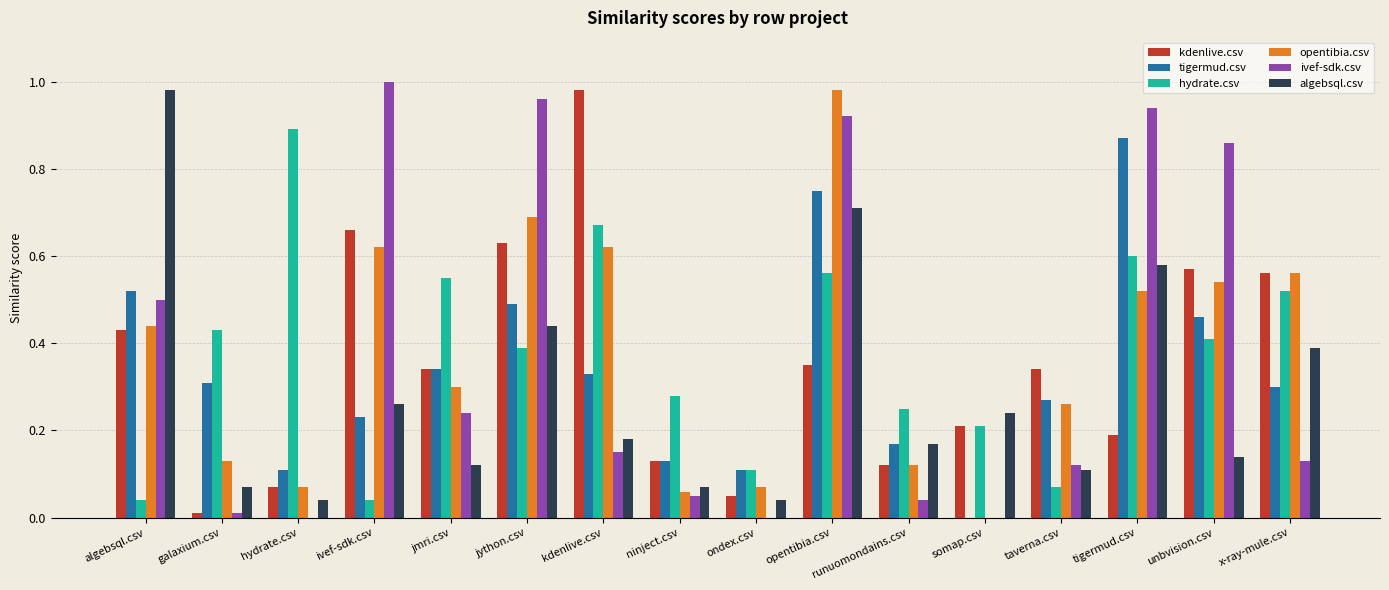

Are the bars grouped side by side (vs. stacked)?

Yes